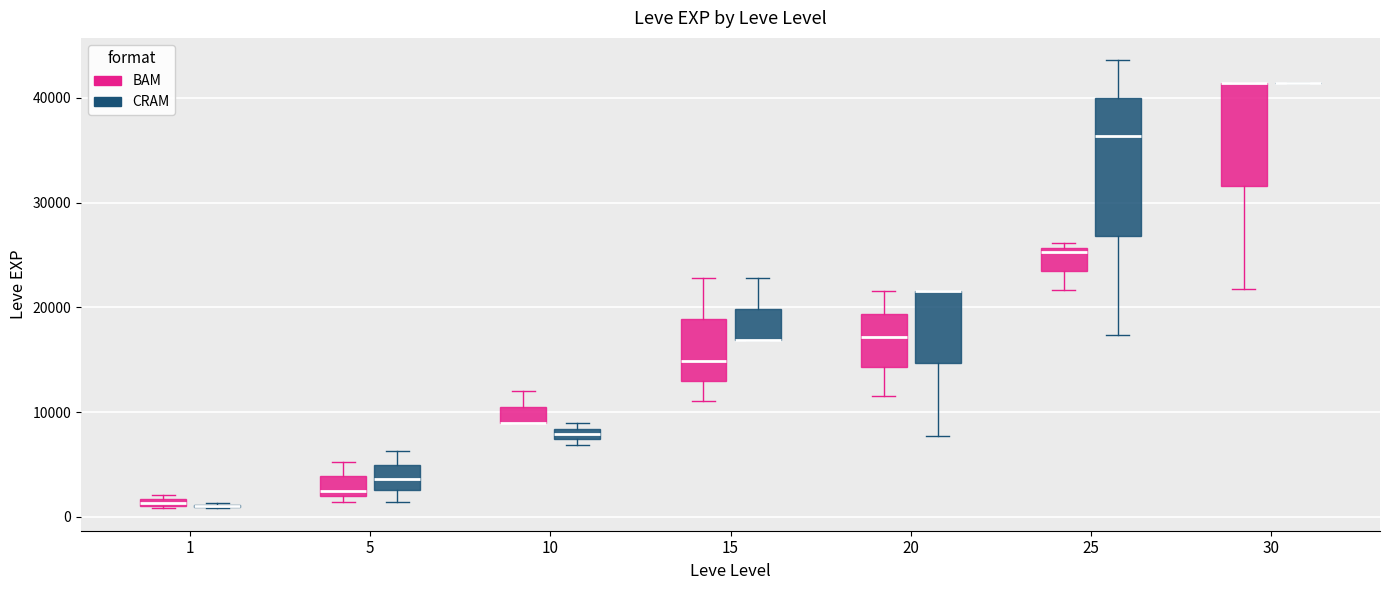

Comparing the boxes themselves (not the whiskers), which one is the tallest?

25 (CRAM)